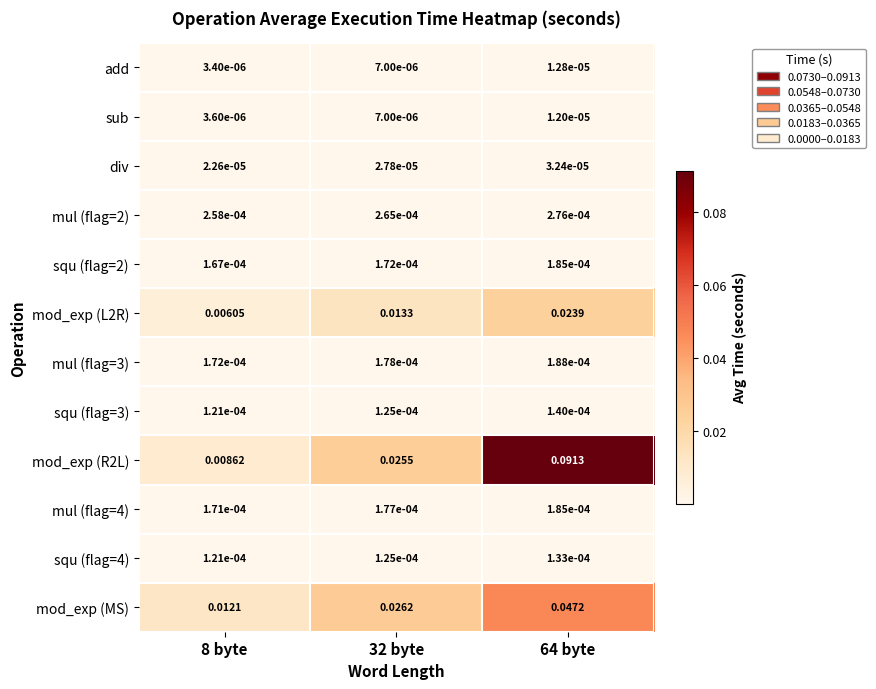

Which series changed the most between 8 byte and 64 byte?

mod_exp (R2L)